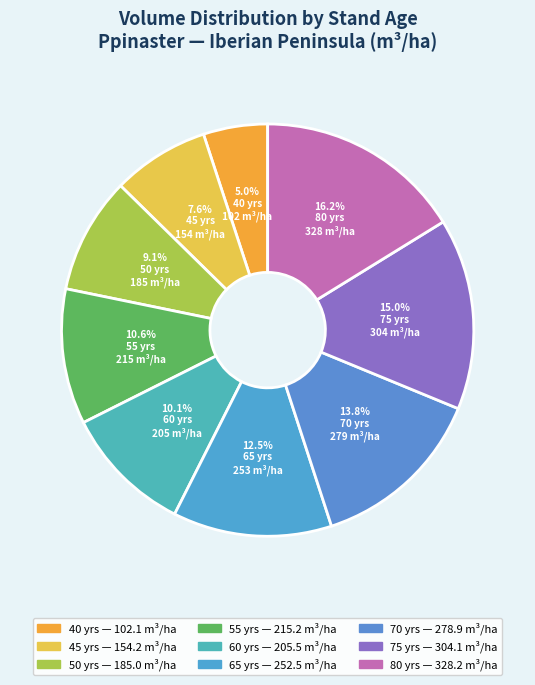

Count the number of slices in the pie.

9